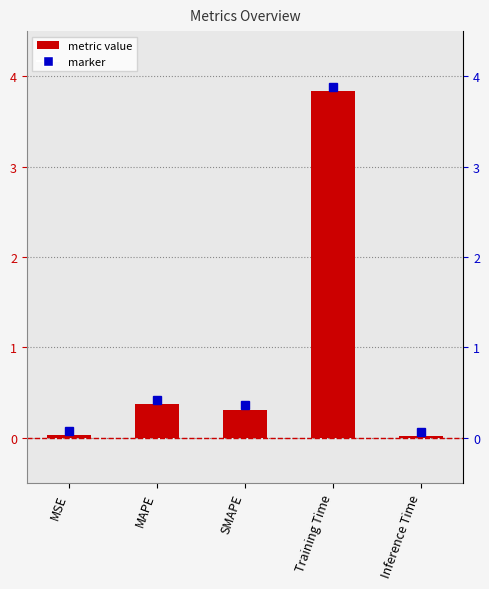

Reading right to left, extract all data points from this chart.

0.0	3.8	0.3	0.4	0.0